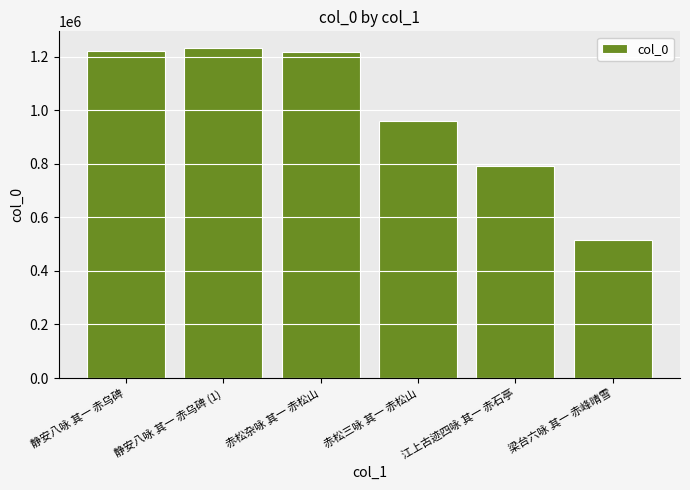

What is the difference between the values at 梁台六咏 其一 赤峰晴雪 and 静安八咏 其一 赤乌碑?

703101